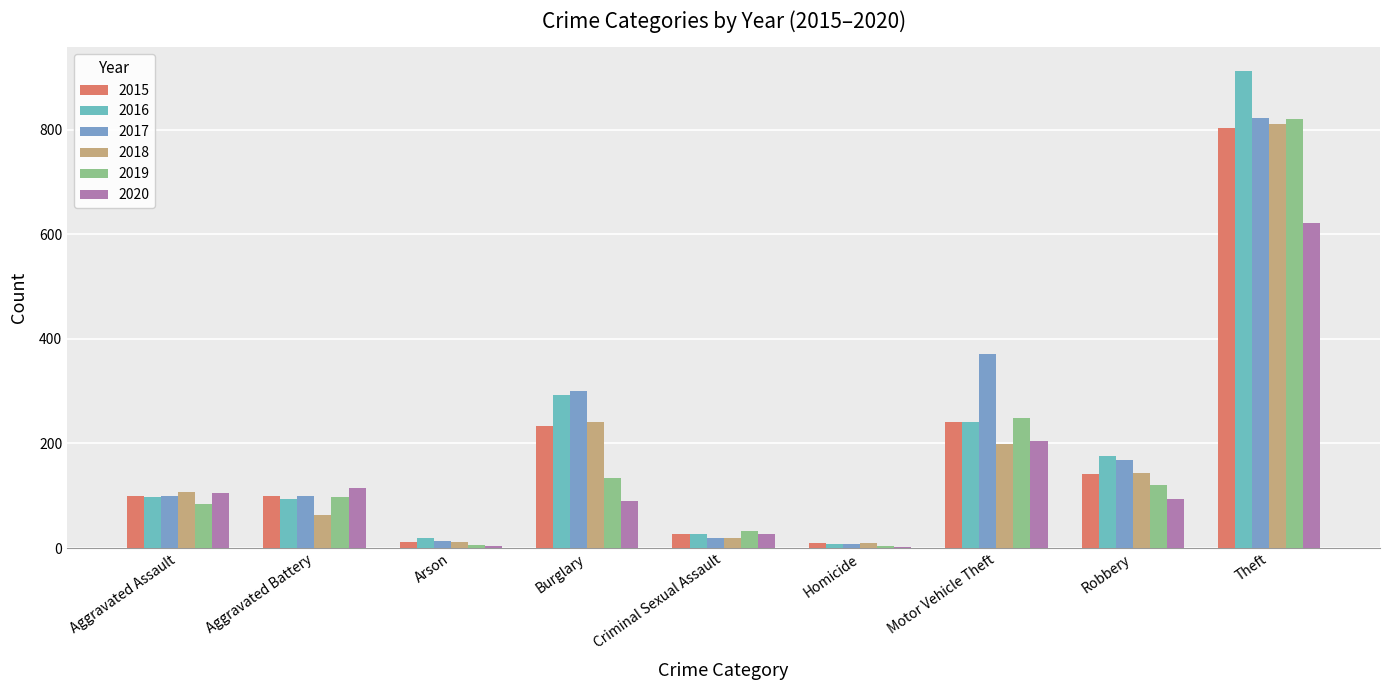

What is the label of the 5th bar from the right?

Criminal Sexual Assault